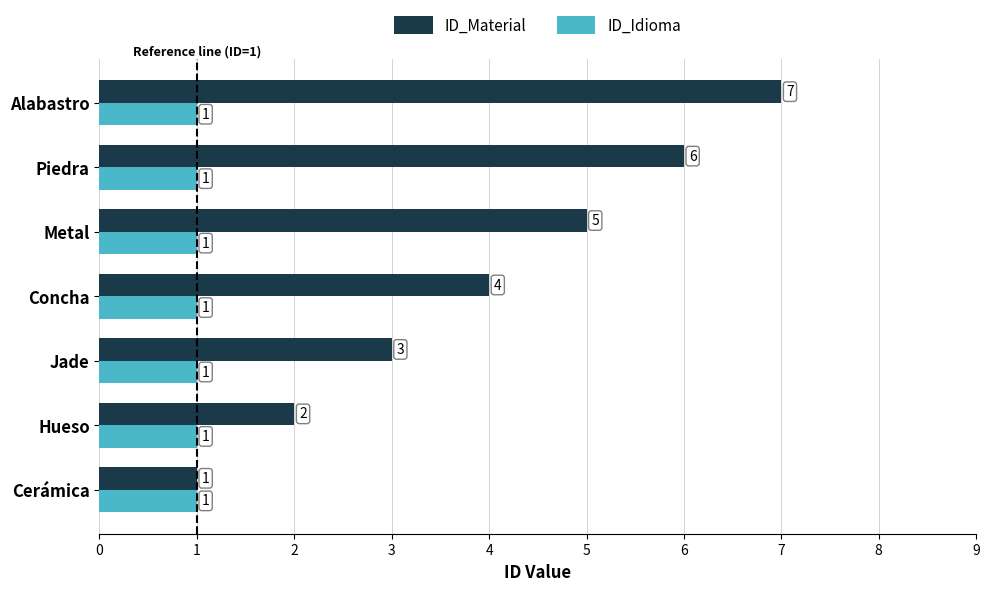

Which series has the widest spread of values?

ID_Material